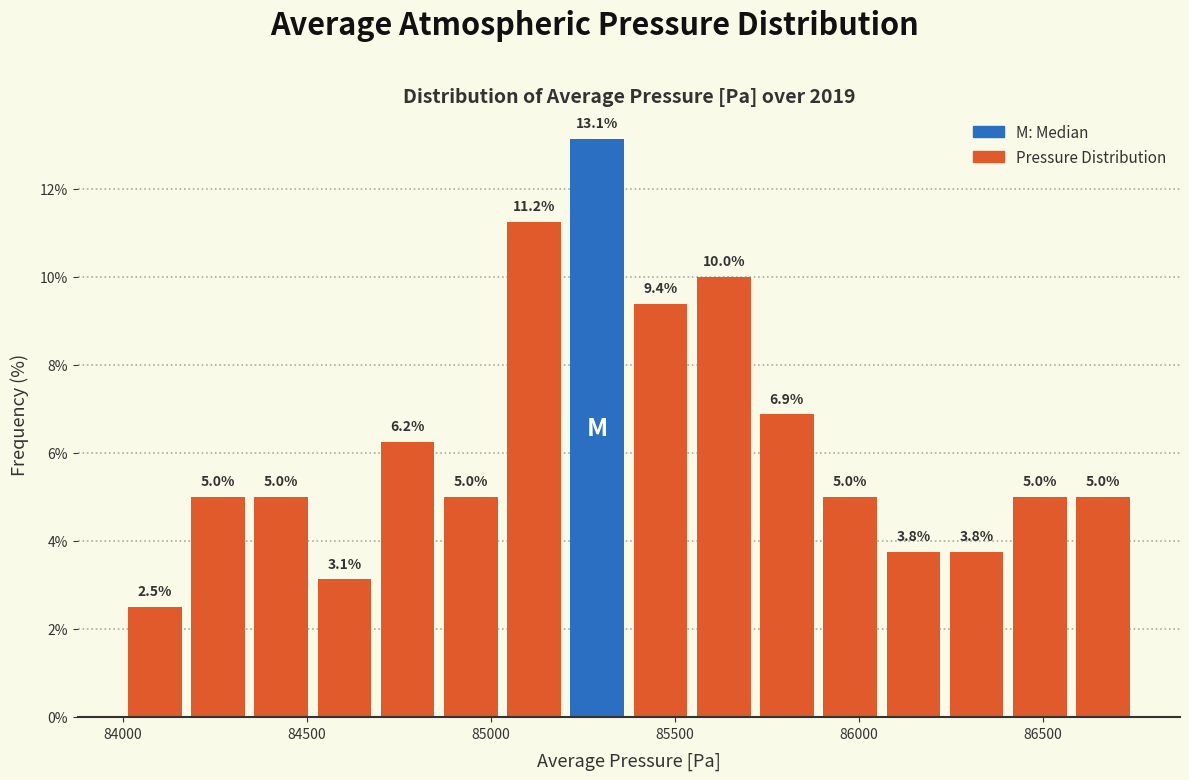

Around what value on the x-axis is the tallest bar? Give the approximate position of its centre, as read against the axis.

85300